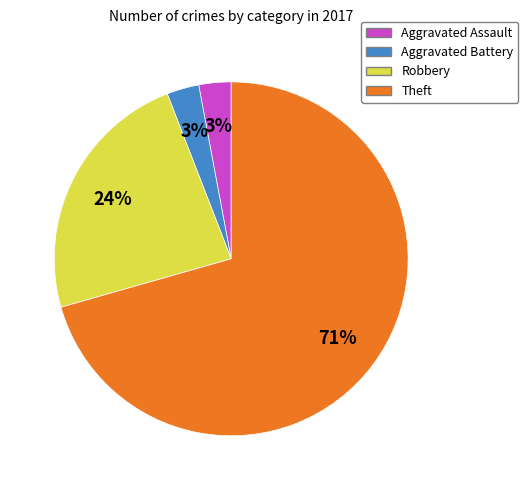

How many segments does this pie chart have?

4